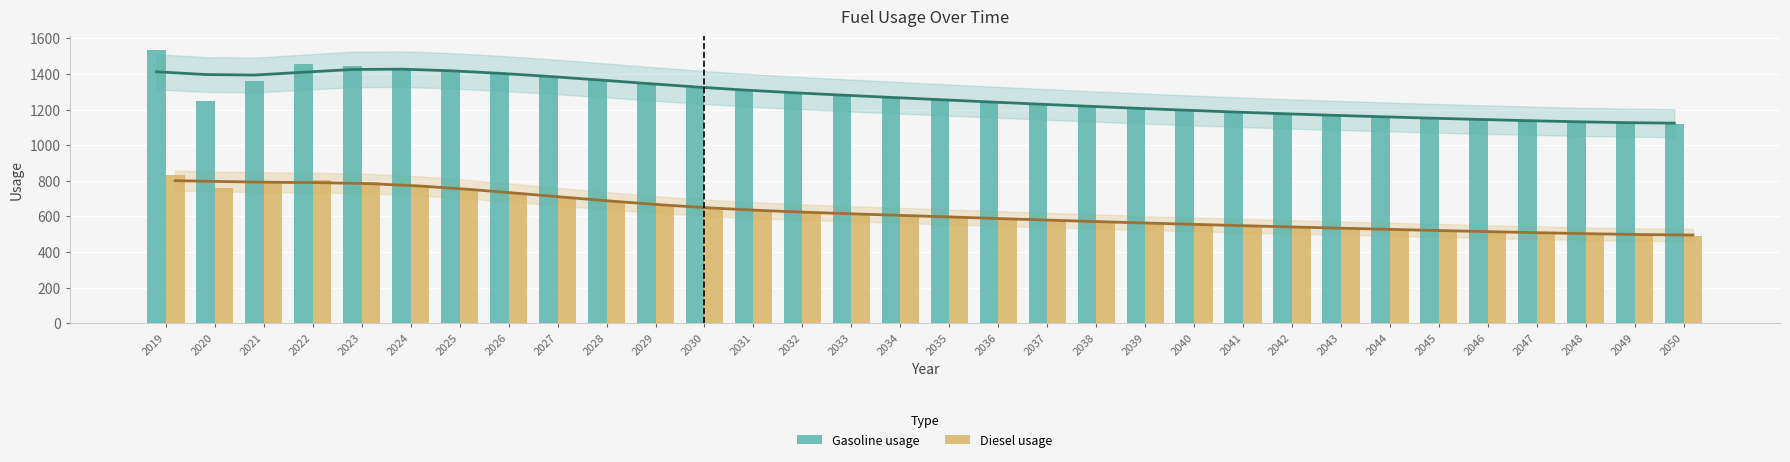

At which label does Diesel usage reach its peak?

2019